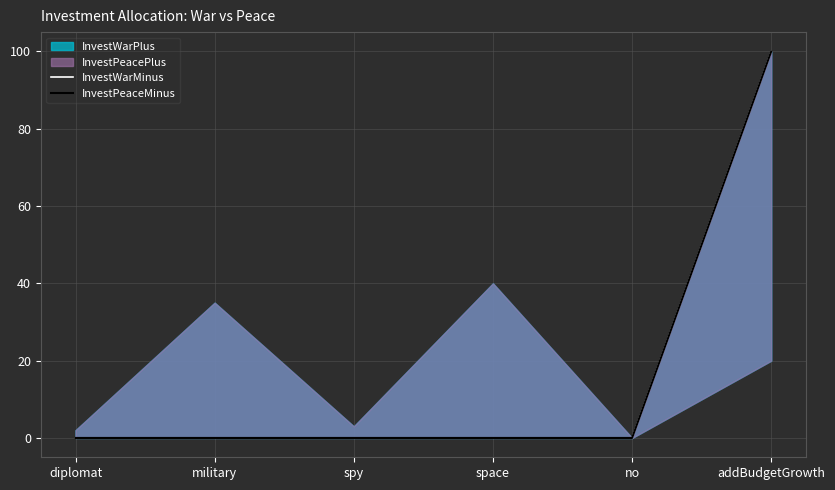

True or false: InvestPeaceMinus and InvestWarMinus cross at least once.

False